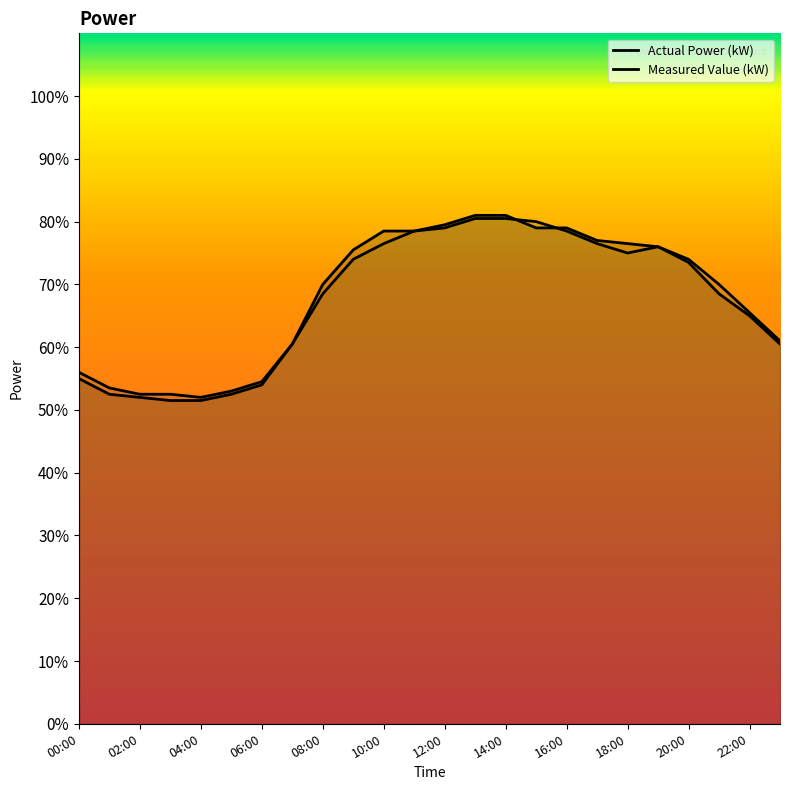

List the series in order of their peak value, lowest first.

Measured Value (kW), Actual Power (kW)